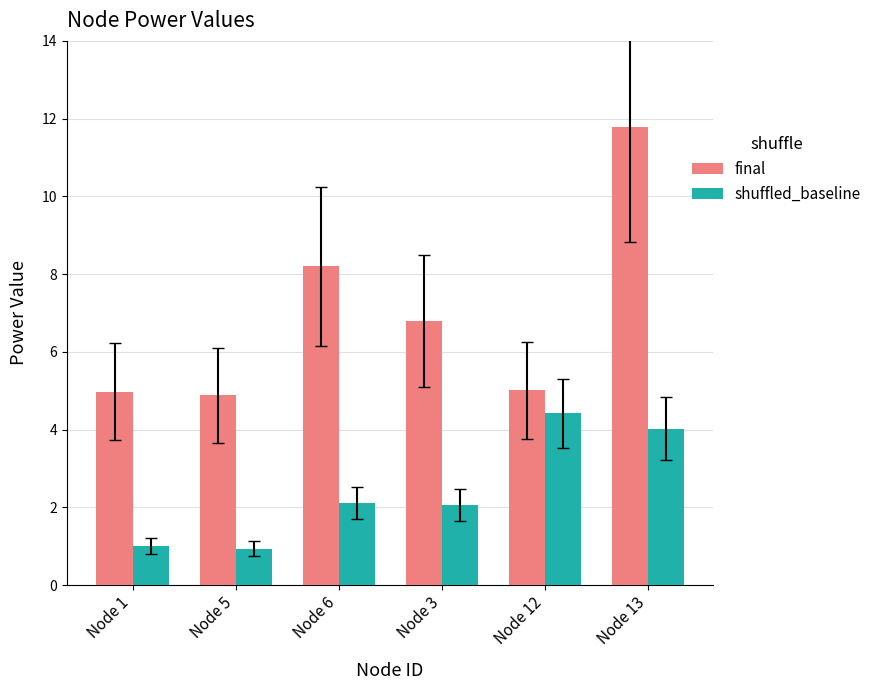

How many data points does each series have?

6